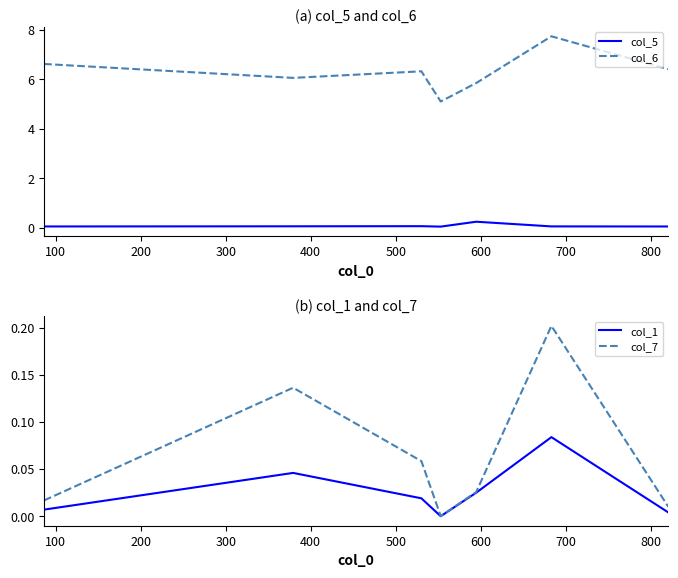

True or false: col_6 and col_5 intersect in this chart.

False